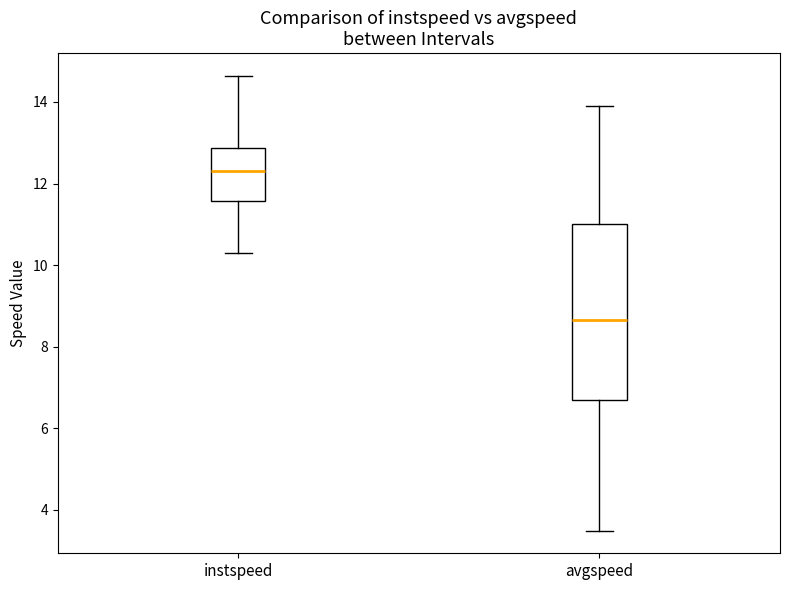

Comparing the boxes themselves (not the whiskers), which one is the tallest?

avgspeed